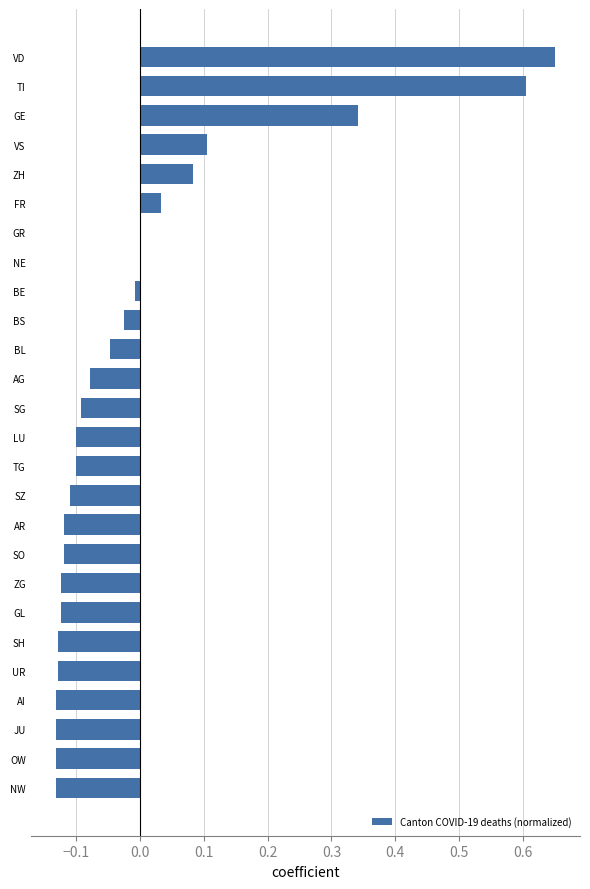

What is the change in value from UR to BL?

+0.1